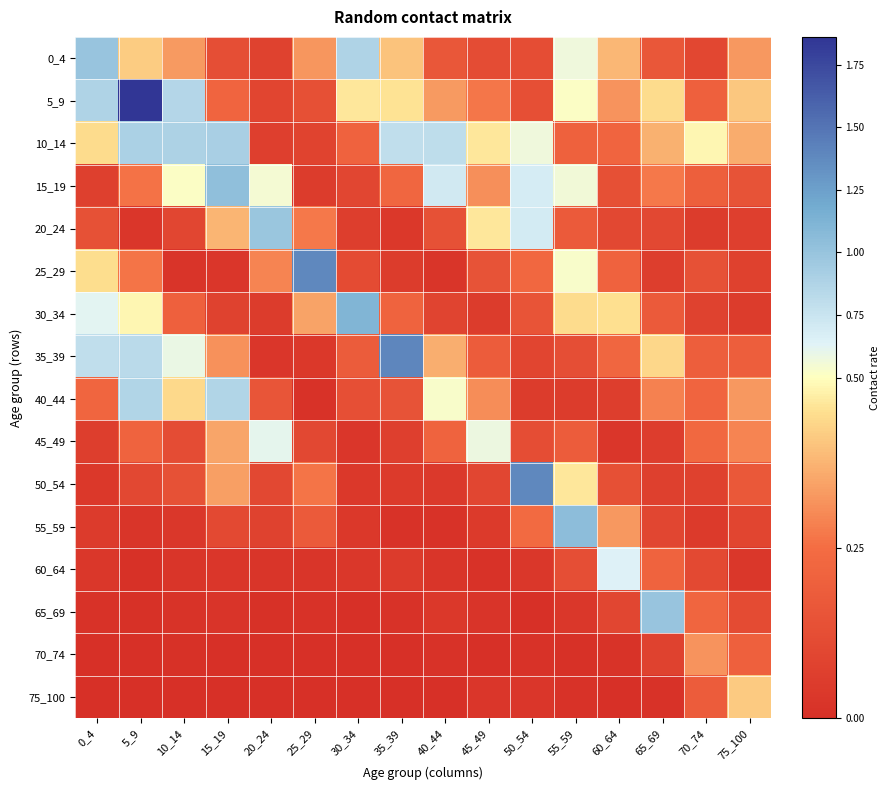

How many distinct data groups are displayed?

16